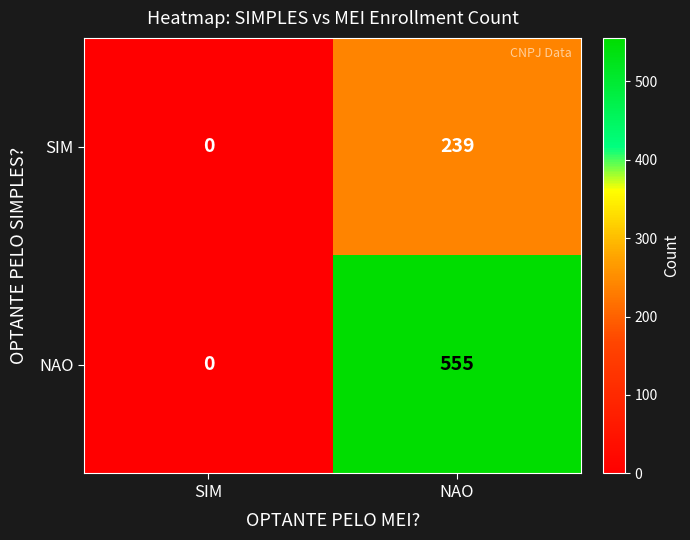

True or false: SIM has a value of 0 at SIM.

True